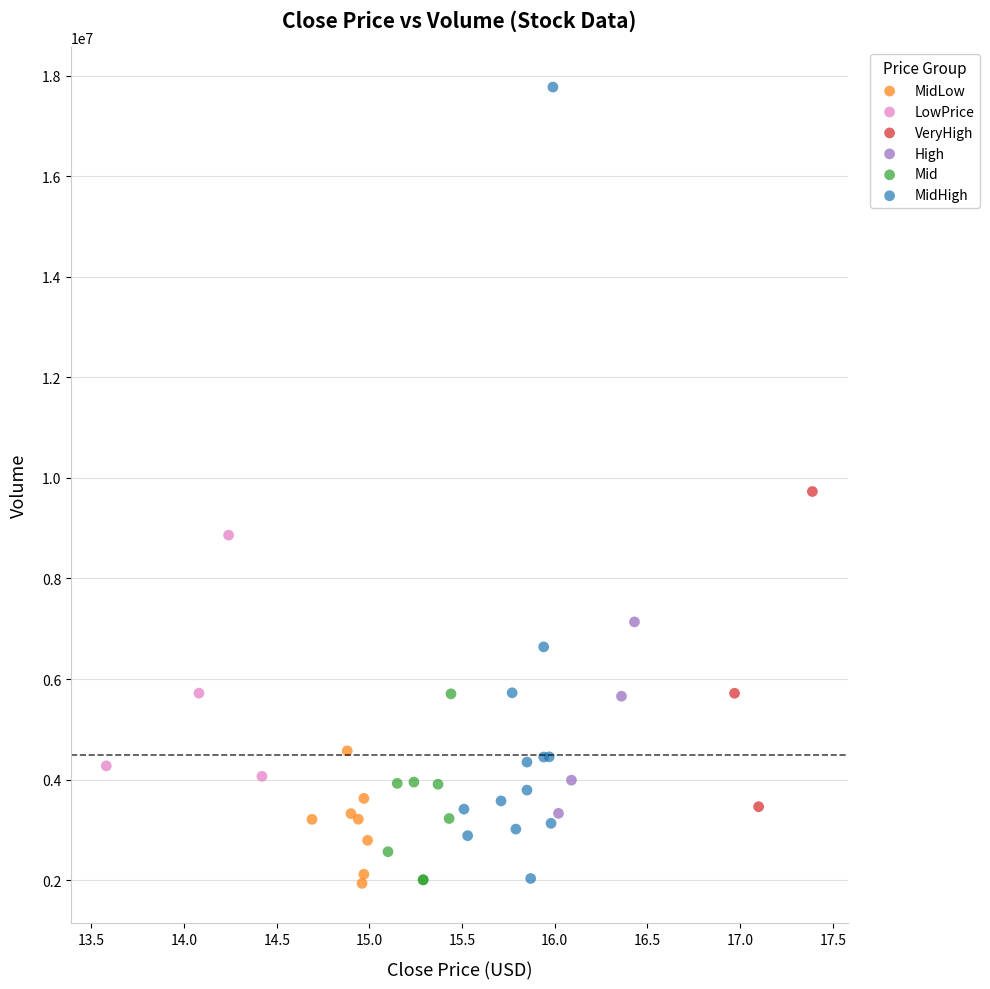

Which series contains the highest Y value?

MidHigh